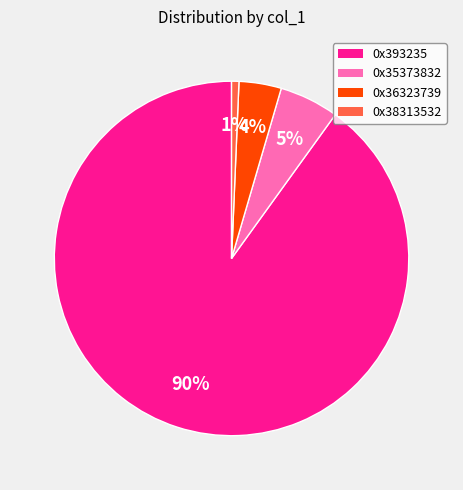

To the nearest percent, what is the difference between the 0x393235 and 0x36323739 slice percentages?

86%